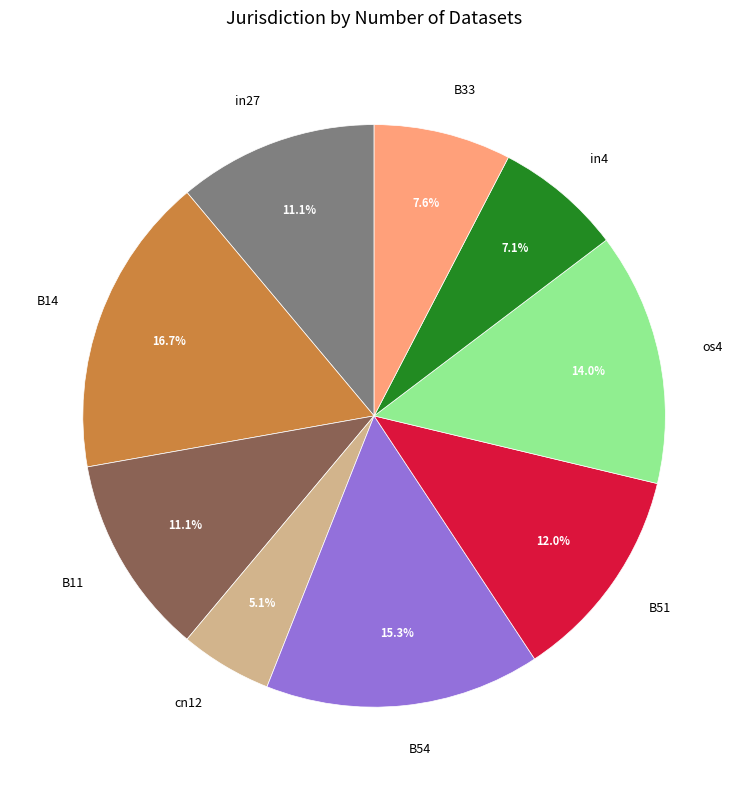

To the nearest percent, what is the combined percentage of B14 and in27?

28%